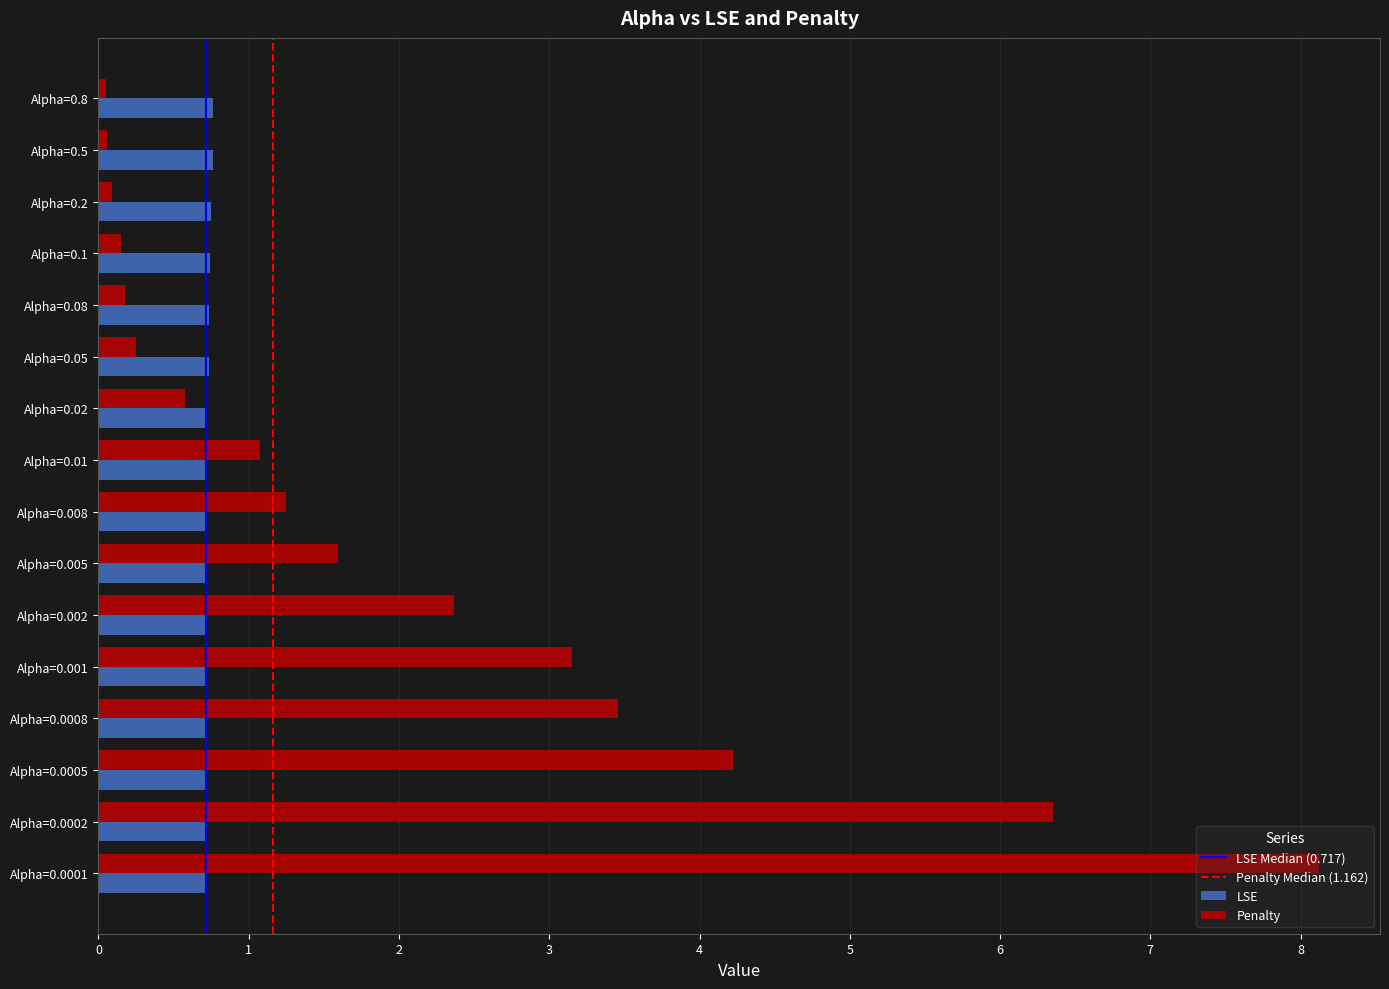

Is it true that LSE equals 1.2 at Alpha=0.2?

False